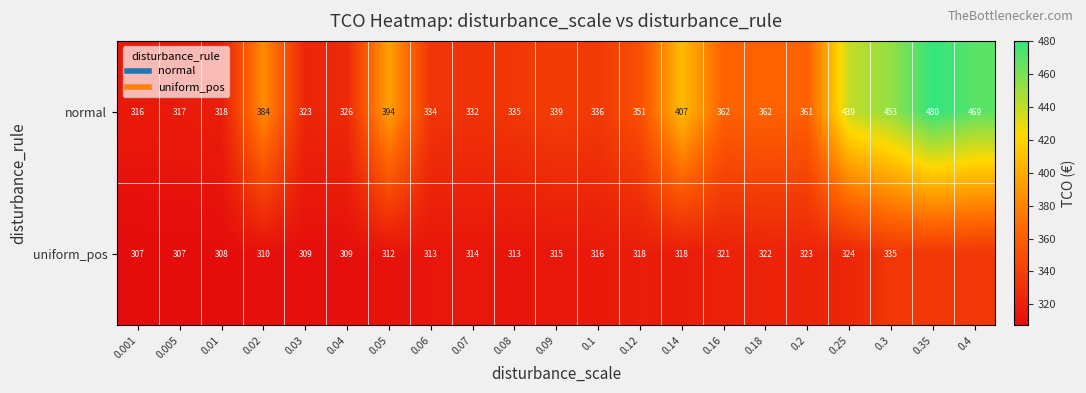

Is the value of normal at 0.005 greater than the value of uniform_pos at 0.03?

Yes